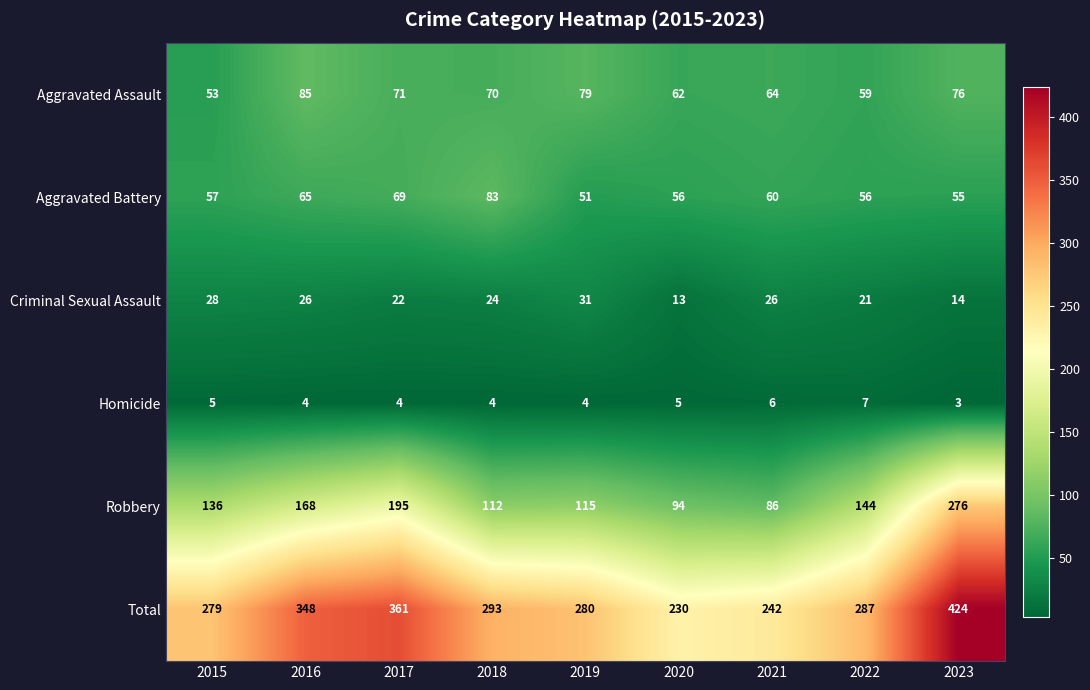

What is the sum of the Total values at 2023 and 2018?

717